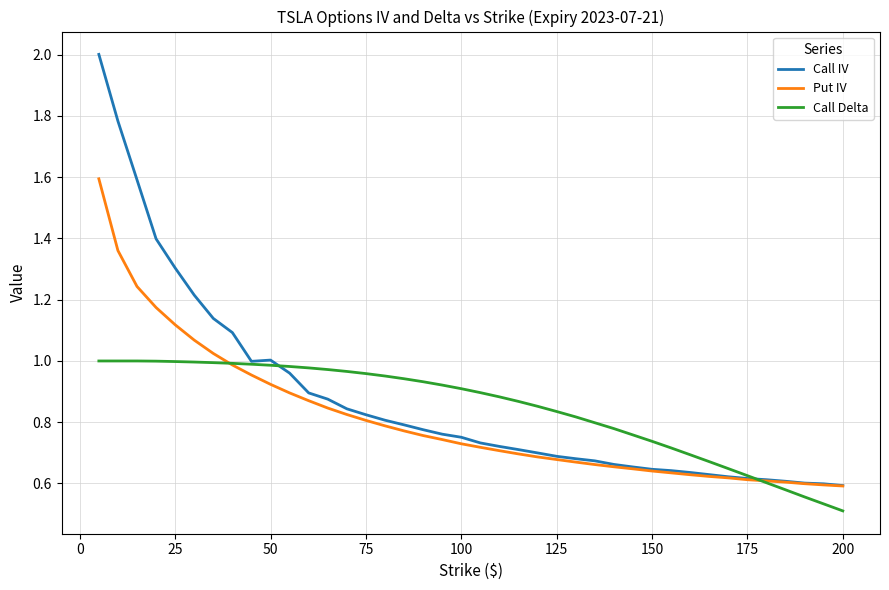

What is the sum of all Put IV values?

32.4